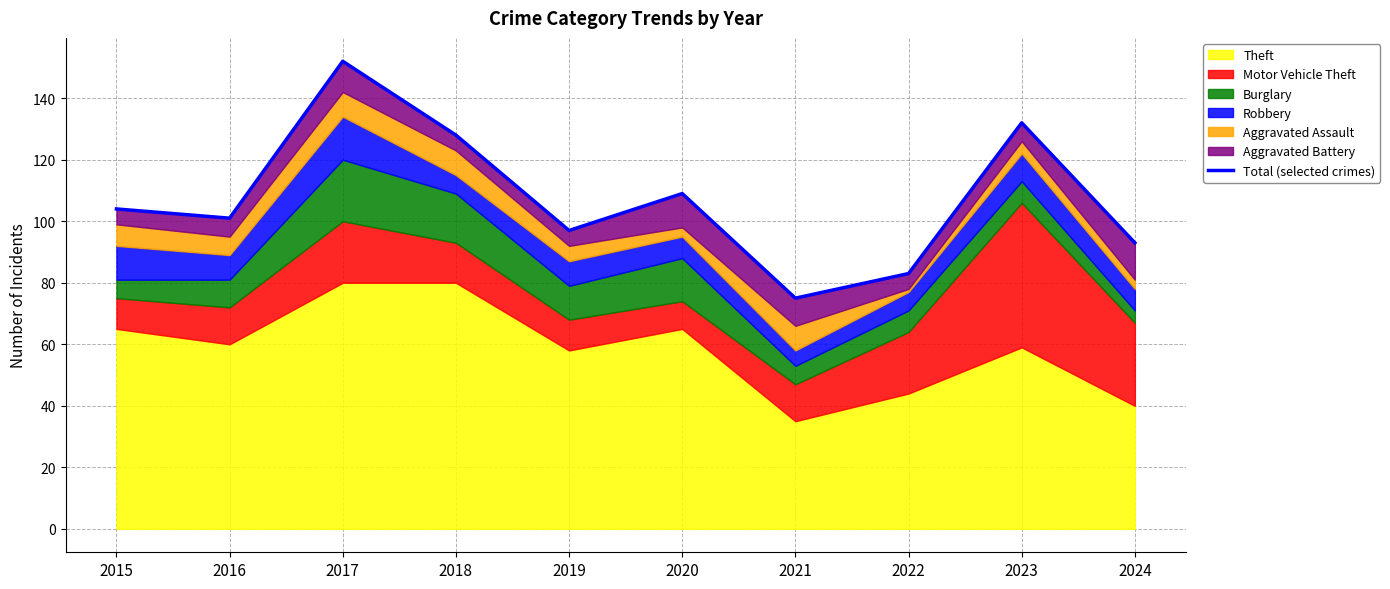

Reading right to left, list all the values displayed in this chart.

2024=93	2023=132	2022=83	2021=75	2020=109	2019=97	2018=128	2017=152	2016=101	2015=104